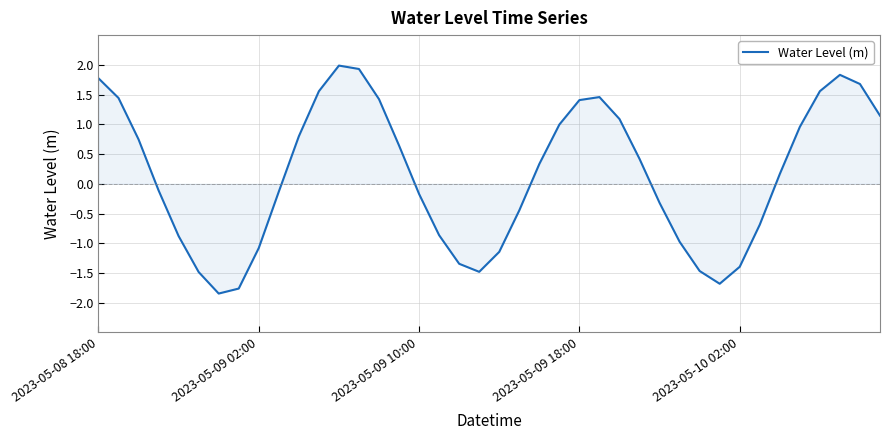

What is the maximum value shown in the chart?

2.0